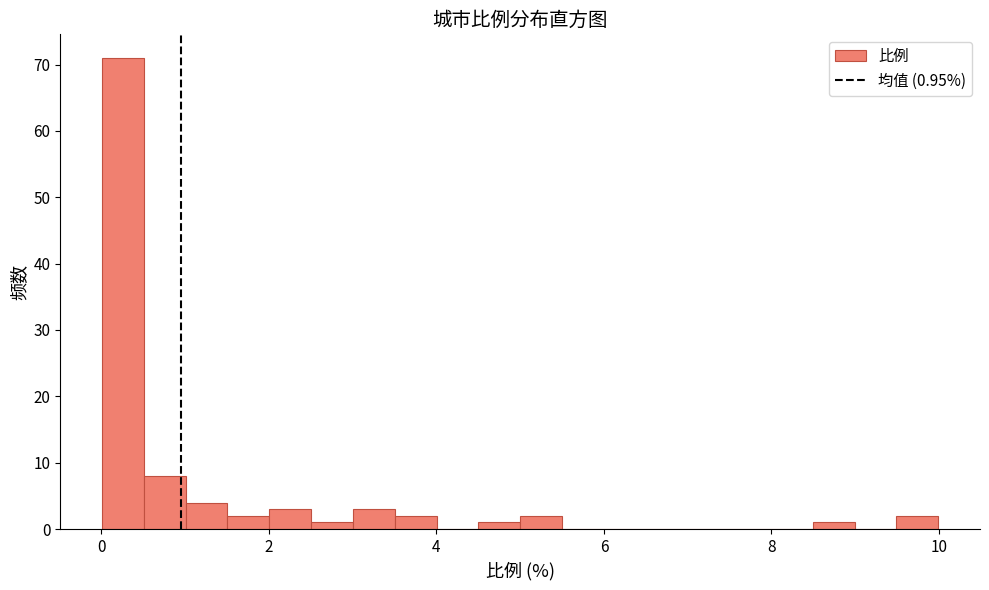

Read against the x-axis, roughly where is the centre of the tallest bar?

0.2